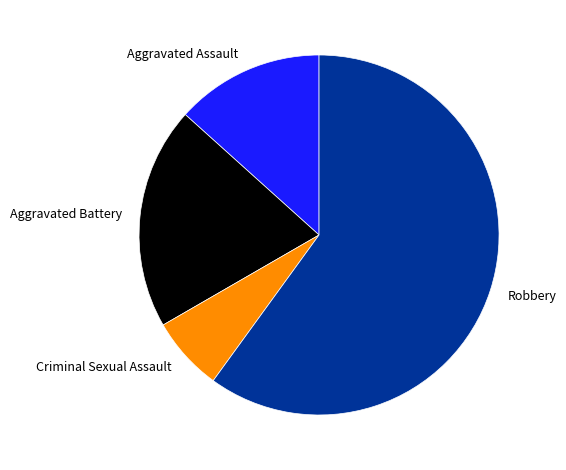

Do Aggravated Assault and Aggravated Battery together represent more than half of the pie?

No